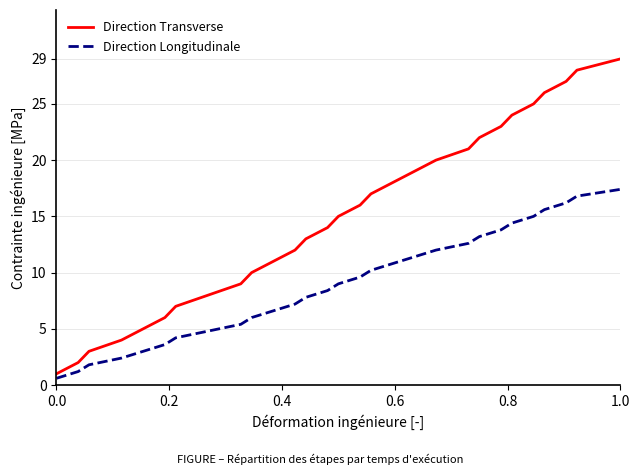

What are all the series names shown in the legend?

Direction Transverse, Direction Longitudinale